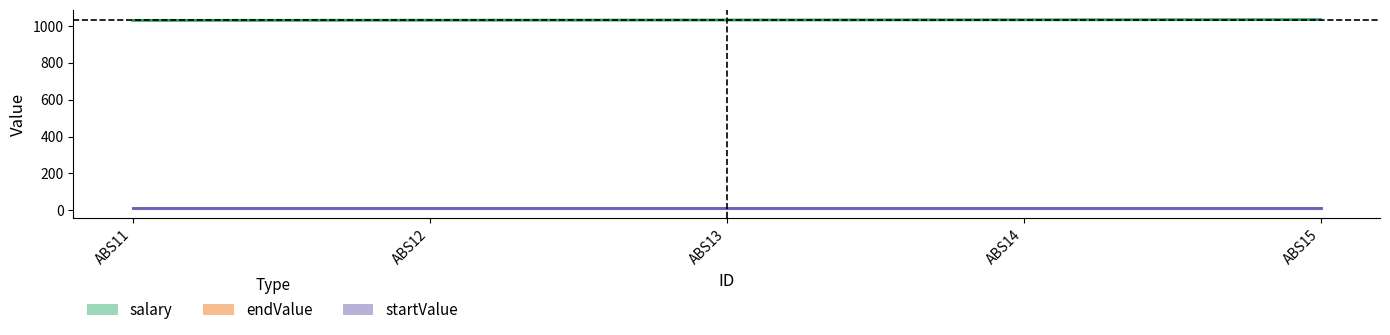

Reading left to right, extract all data points from this chart.

salary: 1030	1031	1032	1033	1034
endValue: 15	15	15	15	15
startValue: 11	11	11	11	11